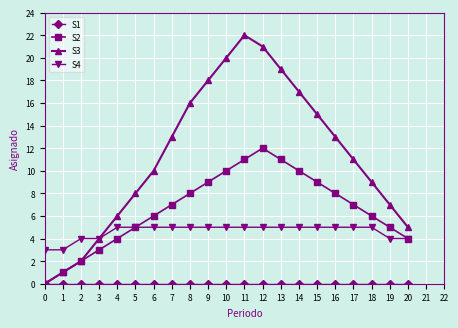

Is it true that S2 equals 11 at 13?

True